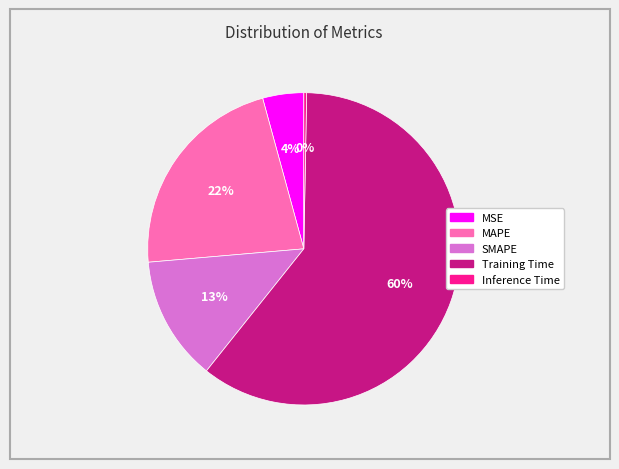

Which slice is the largest?

Training Time